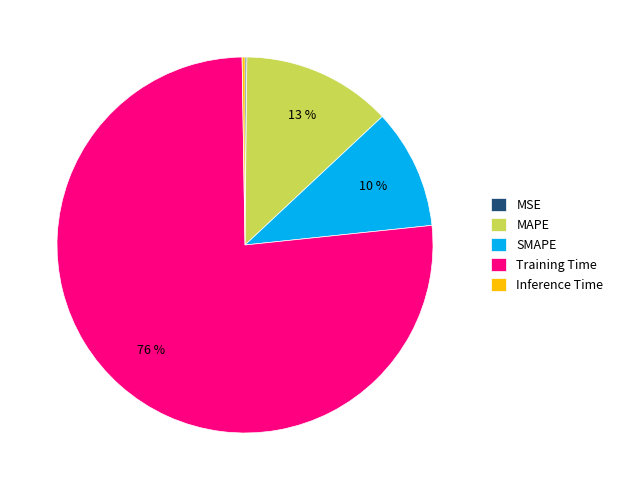

Is the sum of MAPE and SMAPE greater than half?

No